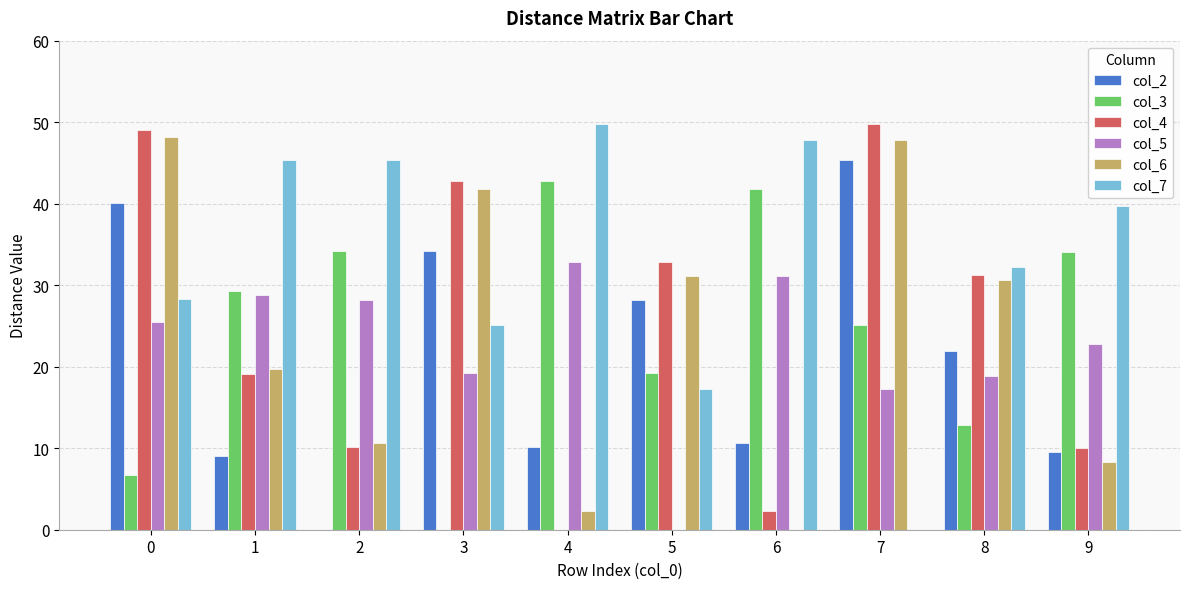

True or false: col_3 has a value of 42.8 at 4.

True